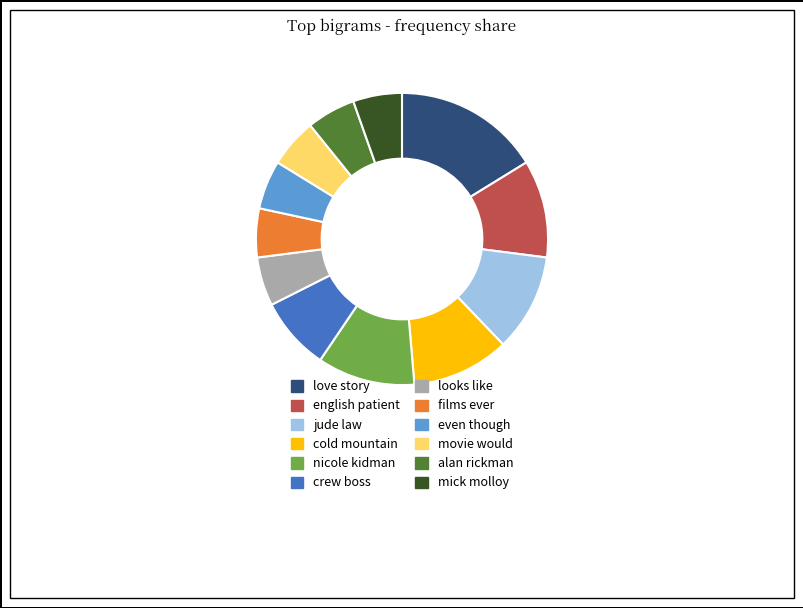

How many segments does this pie chart have?

12